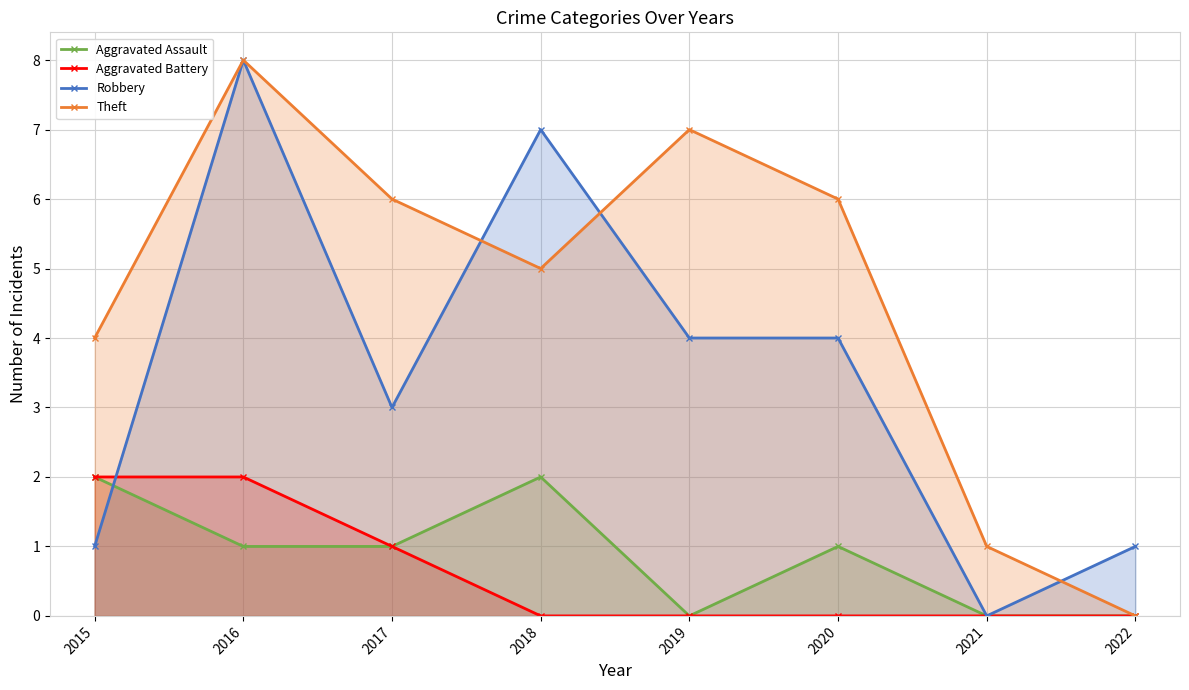

Is the value of Aggravated Assault at 2020 greater than the value of Aggravated Battery at 2021?

Yes